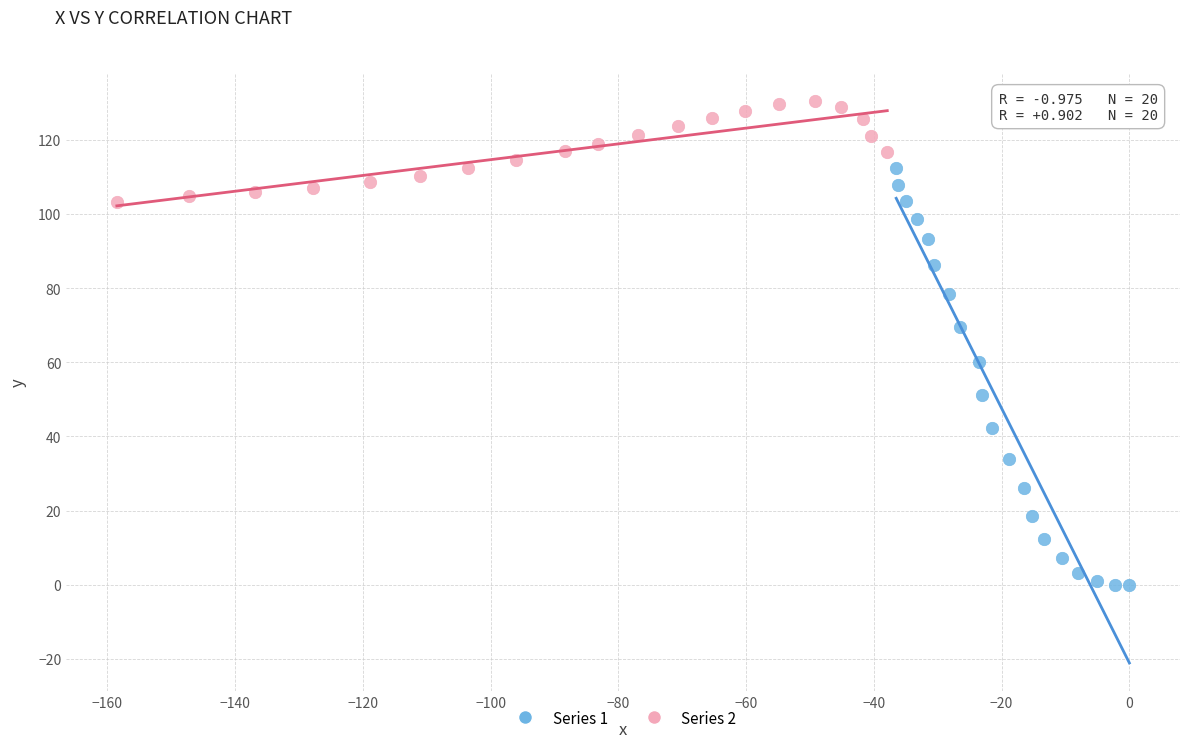

Which series reaches the minimum Y coordinate?

Series 1